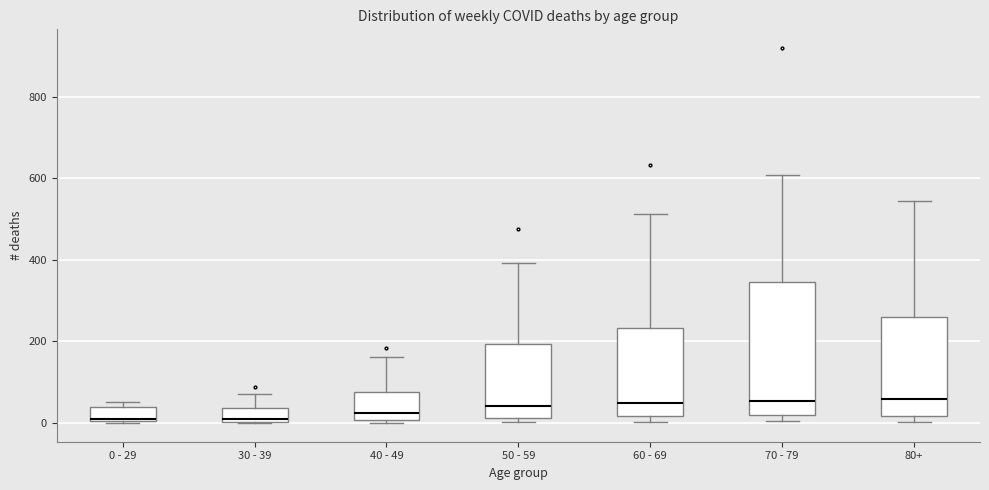

Reading left to right, transcribe this box plot: for each box, give where its median line is, the range the box spans, and where its two whiskers end, as read against the y-axis. The values are not printed on the chart, so give them approximately, as read against the axis.

0 - 29: median 20, box 0 to 40, whiskers 0 to 60
30 - 39: median 20, box 0 to 40, whiskers 0 to 80
40 - 49: median 20, box 0 to 80, whiskers 0 (just below the box's lower edge) to 160
50 - 59: median 40, box 20 to 200, whiskers 0 to 400
60 - 69: median 40, box 20 to 240, whiskers 0 to 520
70 - 79: median 60, box 20 to 340, whiskers 0 to 600
80+: median 60, box 20 to 260, whiskers 0 to 540